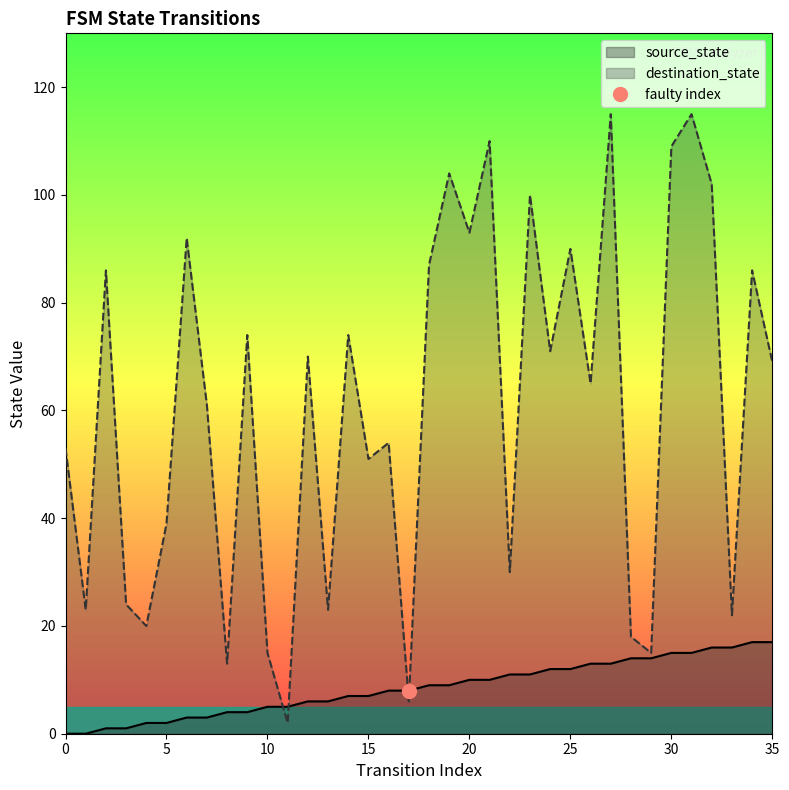

Which series has the largest range (max minus min)?

destination_state